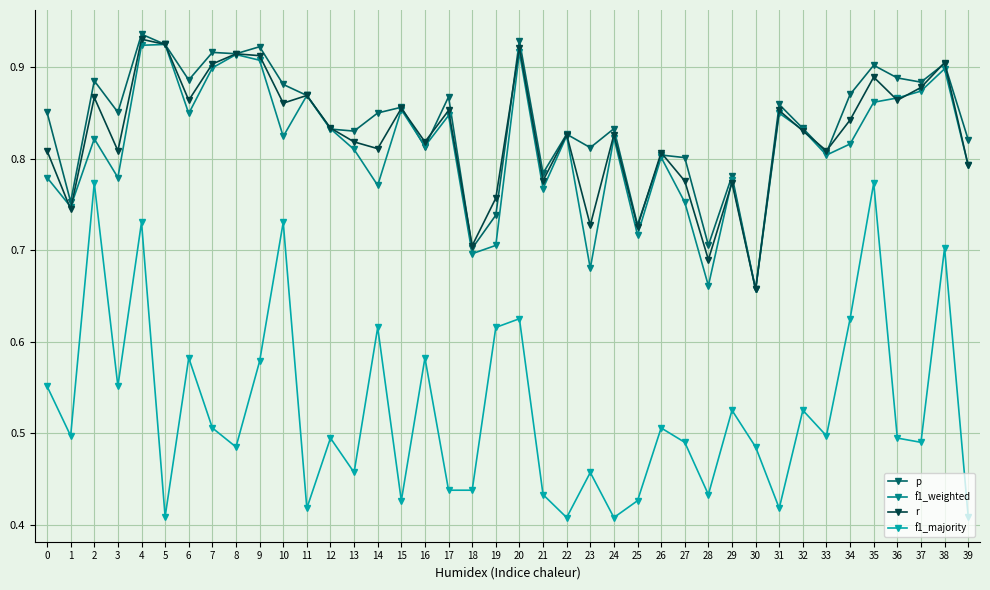

What are all the series names shown in the legend?

p, f1_weighted, r, f1_majority